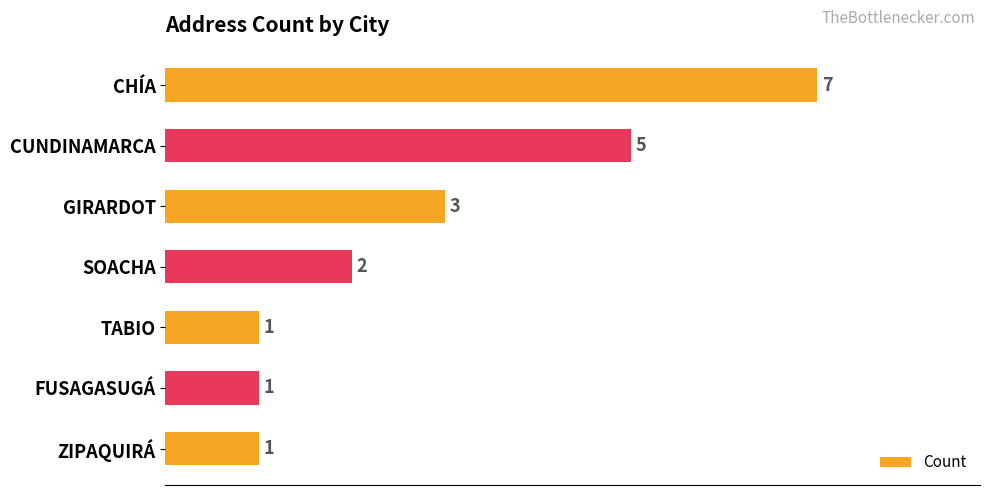

Which label corresponds to the largest value in the chart?

CHÍA